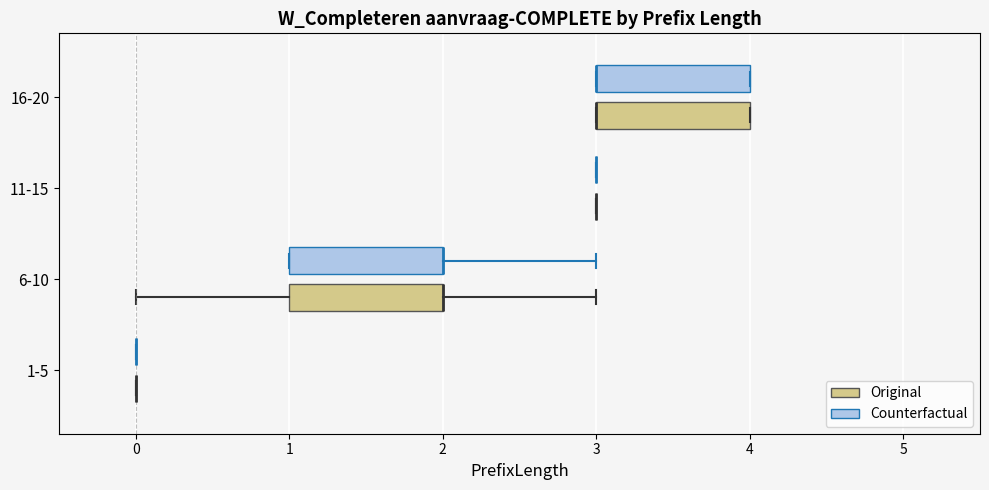

Reading bottom to top, transcribe this box plot: for each box, give where its median line is, the range the box spans, and where its two whiskers end, as read against the x-axis. The values are not printed on the chart, so give them approximately, as read against the axis.

1-5 (Original): box collapsed to a line at 0, whiskers 0 to 0
1-5 (Counterfactual): box collapsed to a line at 0, whiskers 0 to 0
6-10 (Original): median 2 (drawn on the box's right edge), box 1 to 2, whiskers 0 to 3
6-10 (Counterfactual): median 2 (drawn on the box's right edge), box 1 to 2, whiskers 1 to 3
11-15 (Original): box collapsed to a line at 3, whiskers 3 to 3
11-15 (Counterfactual): box collapsed to a line at 3, whiskers 3 to 3
16-20 (Original): median 3 (drawn on the box's left edge), box 3 to 4, whiskers 3 to 4
16-20 (Counterfactual): median 3 (drawn on the box's left edge), box 3 to 4, whiskers 3 to 4